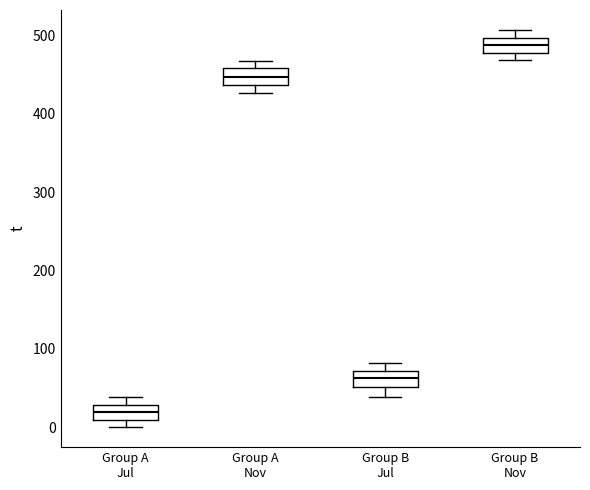

Reading left to right, read every box against the y-axis: the position of its median line, the range the box covers, and the ends of its whiskers. The values are not printed on the chart, so give them approximately, as read against the axis.

Group A Jul: median 20, box 10 to 30, whiskers 0 to 40
Group A Nov: median 450, box 440 to 460, whiskers 430 to 470
Group B Jul: median 60, box 50 to 70, whiskers 40 to 80
Group B Nov: median 490, box 480 to 500, whiskers 470 to 510